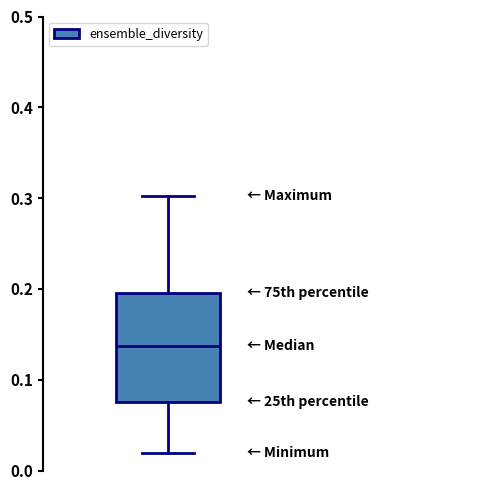

Transcribe this box plot: give where the median line is, the range the box spans, and where the two whiskers end, as read against the y-axis. The values are not printed on the chart, so give them approximately, as read against the axis.

median 0.14, box 0.08 to 0.20, whiskers 0.02 to 0.30